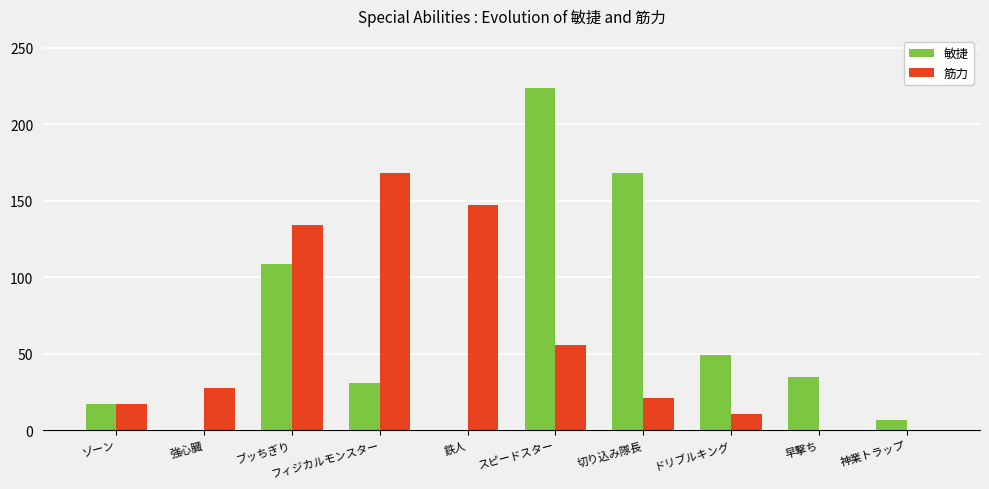

Reading left to right, what are all the values shown in this chart?

敏捷: ゾーン=17	強心臓=0	ブッちぎり=109	フィジカルモンスター=31	鉄人=0	スピードスター=224	切り込み隊長=168	ドリブルキング=49	早撃ち=35	神業トラップ=7
筋力: ゾーン=17	強心臓=28	ブッちぎり=134	フィジカルモンスター=168	鉄人=147	スピードスター=56	切り込み隊長=21	ドリブルキング=11	早撃ち=0	神業トラップ=0